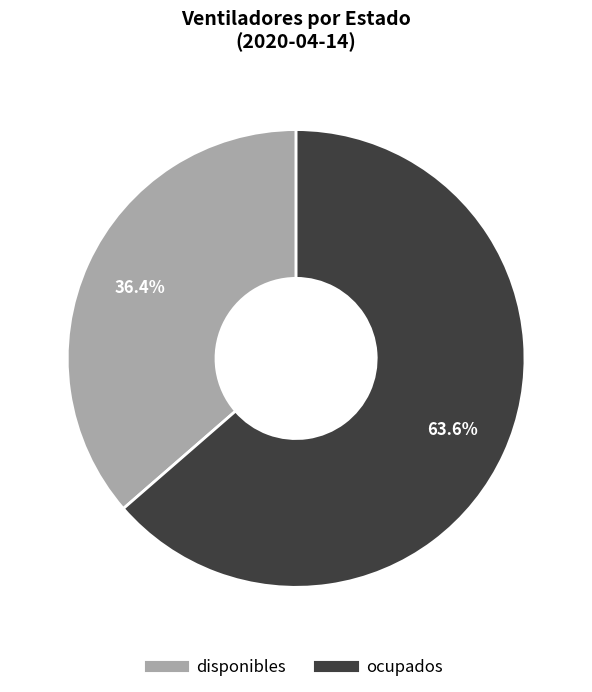

What portion of the pie excludes ocupados?

36.4%